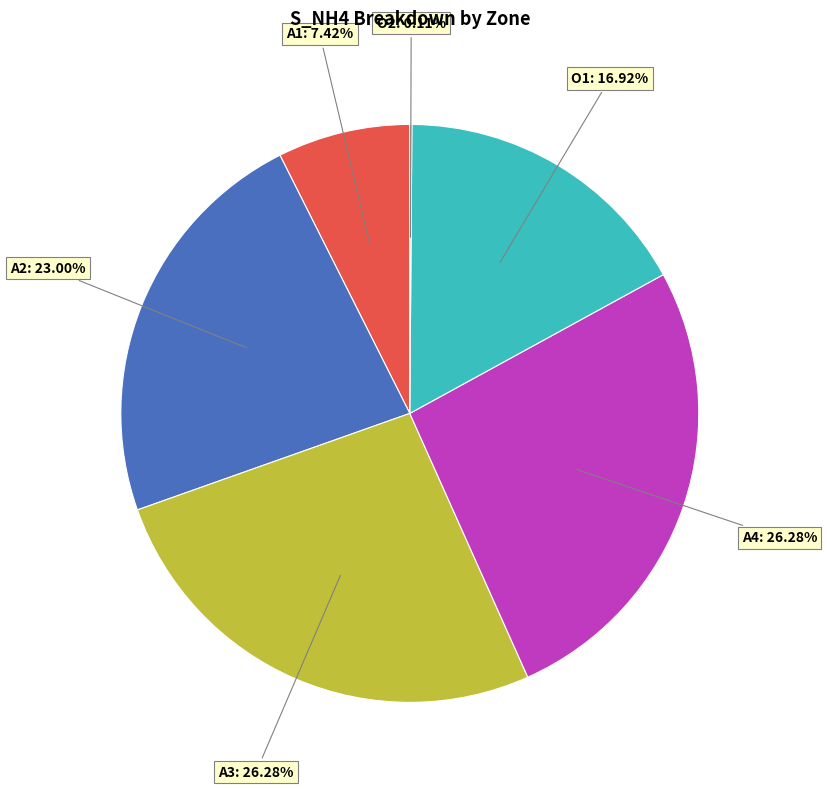

To the nearest percent, what is the combined percentage of A4 and O1?

43%